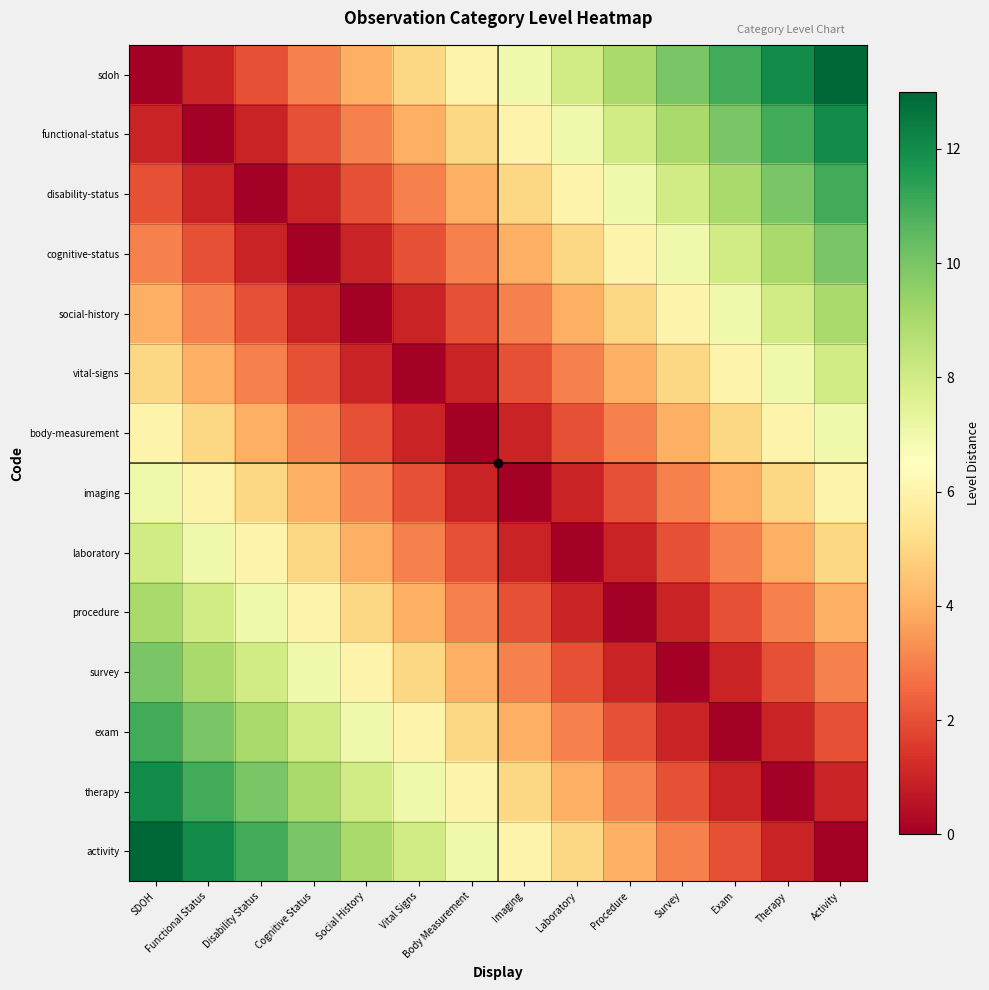

Reading left to right, what are all the values shown in this chart?

sdoh: SDOH=0	Functional Status=1	Disability Status=2	Cognitive Status=3	Social History=4	Vital Signs=5	Body Measurement=6	Imaging=7	Laboratory=8	Procedure=9	Survey=10	Exam=11	Therapy=12	Activity=13
functional-status: SDOH=1	Functional Status=0	Disability Status=1	Cognitive Status=2	Social History=3	Vital Signs=4	Body Measurement=5	Imaging=6	Laboratory=7	Procedure=8	Survey=9	Exam=10	Therapy=11	Activity=12
disability-status: SDOH=2	Functional Status=1	Disability Status=0	Cognitive Status=1	Social History=2	Vital Signs=3	Body Measurement=4	Imaging=5	Laboratory=6	Procedure=7	Survey=8	Exam=9	Therapy=10	Activity=11
cognitive-status: SDOH=3	Functional Status=2	Disability Status=1	Cognitive Status=0	Social History=1	Vital Signs=2	Body Measurement=3	Imaging=4	Laboratory=5	Procedure=6	Survey=7	Exam=8	Therapy=9	Activity=10
social-history: SDOH=4	Functional Status=3	Disability Status=2	Cognitive Status=1	Social History=0	Vital Signs=1	Body Measurement=2	Imaging=3	Laboratory=4	Procedure=5	Survey=6	Exam=7	Therapy=8	Activity=9
vital-signs: SDOH=5	Functional Status=4	Disability Status=3	Cognitive Status=2	Social History=1	Vital Signs=0	Body Measurement=1	Imaging=2	Laboratory=3	Procedure=4	Survey=5	Exam=6	Therapy=7	Activity=8
body-measurement: SDOH=6	Functional Status=5	Disability Status=4	Cognitive Status=3	Social History=2	Vital Signs=1	Body Measurement=0	Imaging=1	Laboratory=2	Procedure=3	Survey=4	Exam=5	Therapy=6	Activity=7
imaging: SDOH=7	Functional Status=6	Disability Status=5	Cognitive Status=4	Social History=3	Vital Signs=2	Body Measurement=1	Imaging=0	Laboratory=1	Procedure=2	Survey=3	Exam=4	Therapy=5	Activity=6
laboratory: SDOH=8	Functional Status=7	Disability Status=6	Cognitive Status=5	Social History=4	Vital Signs=3	Body Measurement=2	Imaging=1	Laboratory=0	Procedure=1	Survey=2	Exam=3	Therapy=4	Activity=5
procedure: SDOH=9	Functional Status=8	Disability Status=7	Cognitive Status=6	Social History=5	Vital Signs=4	Body Measurement=3	Imaging=2	Laboratory=1	Procedure=0	Survey=1	Exam=2	Therapy=3	Activity=4
survey: SDOH=10	Functional Status=9	Disability Status=8	Cognitive Status=7	Social History=6	Vital Signs=5	Body Measurement=4	Imaging=3	Laboratory=2	Procedure=1	Survey=0	Exam=1	Therapy=2	Activity=3
exam: SDOH=11	Functional Status=10	Disability Status=9	Cognitive Status=8	Social History=7	Vital Signs=6	Body Measurement=5	Imaging=4	Laboratory=3	Procedure=2	Survey=1	Exam=0	Therapy=1	Activity=2
therapy: SDOH=12	Functional Status=11	Disability Status=10	Cognitive Status=9	Social History=8	Vital Signs=7	Body Measurement=6	Imaging=5	Laboratory=4	Procedure=3	Survey=2	Exam=1	Therapy=0	Activity=1
activity: SDOH=13	Functional Status=12	Disability Status=11	Cognitive Status=10	Social History=9	Vital Signs=8	Body Measurement=7	Imaging=6	Laboratory=5	Procedure=4	Survey=3	Exam=2	Therapy=1	Activity=0